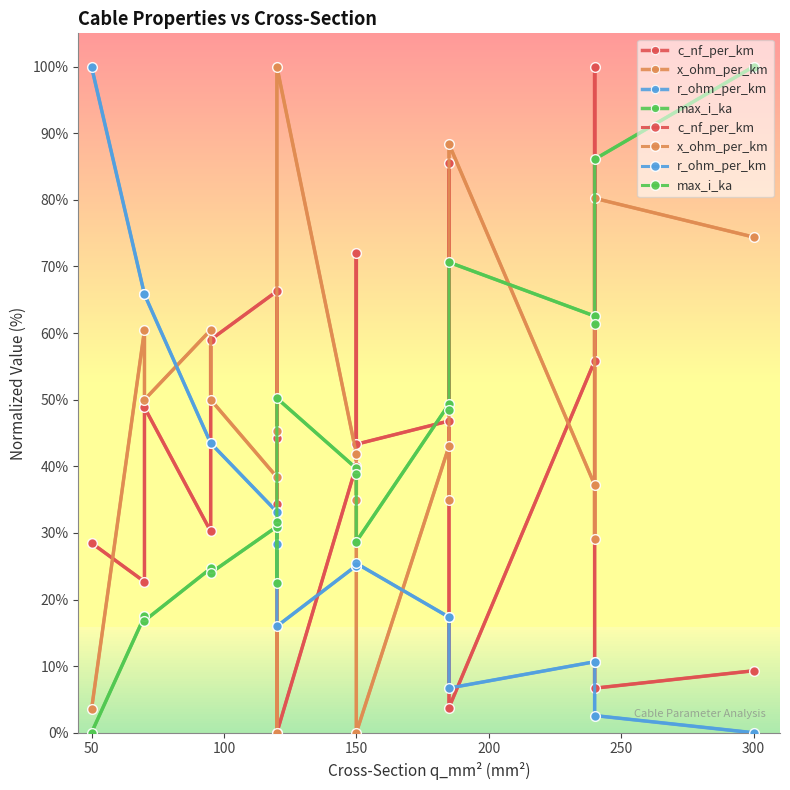

What position from the right is 0?

19